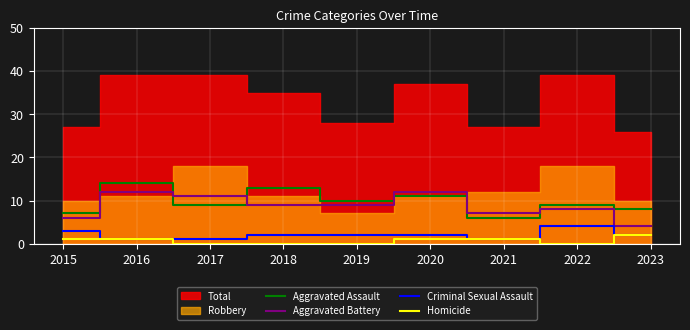

Is the value of Aggravated Battery at 2019 greater than the value of Criminal Sexual Assault at 2020?

Yes